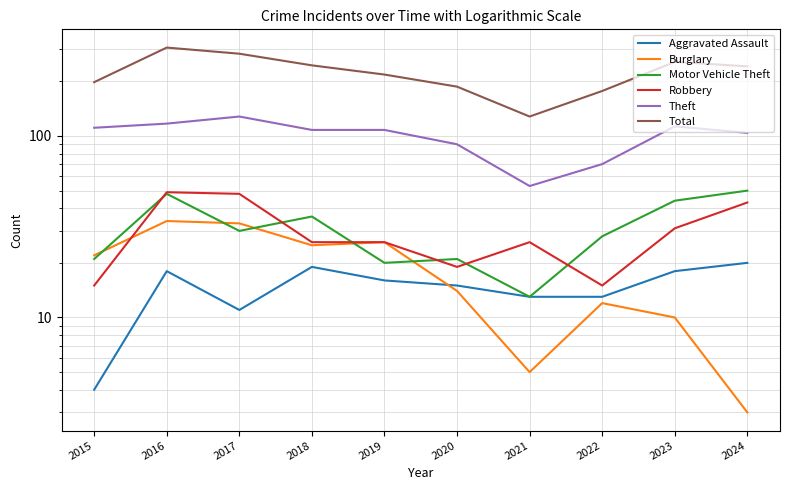

How many lines are shown in the chart?

6